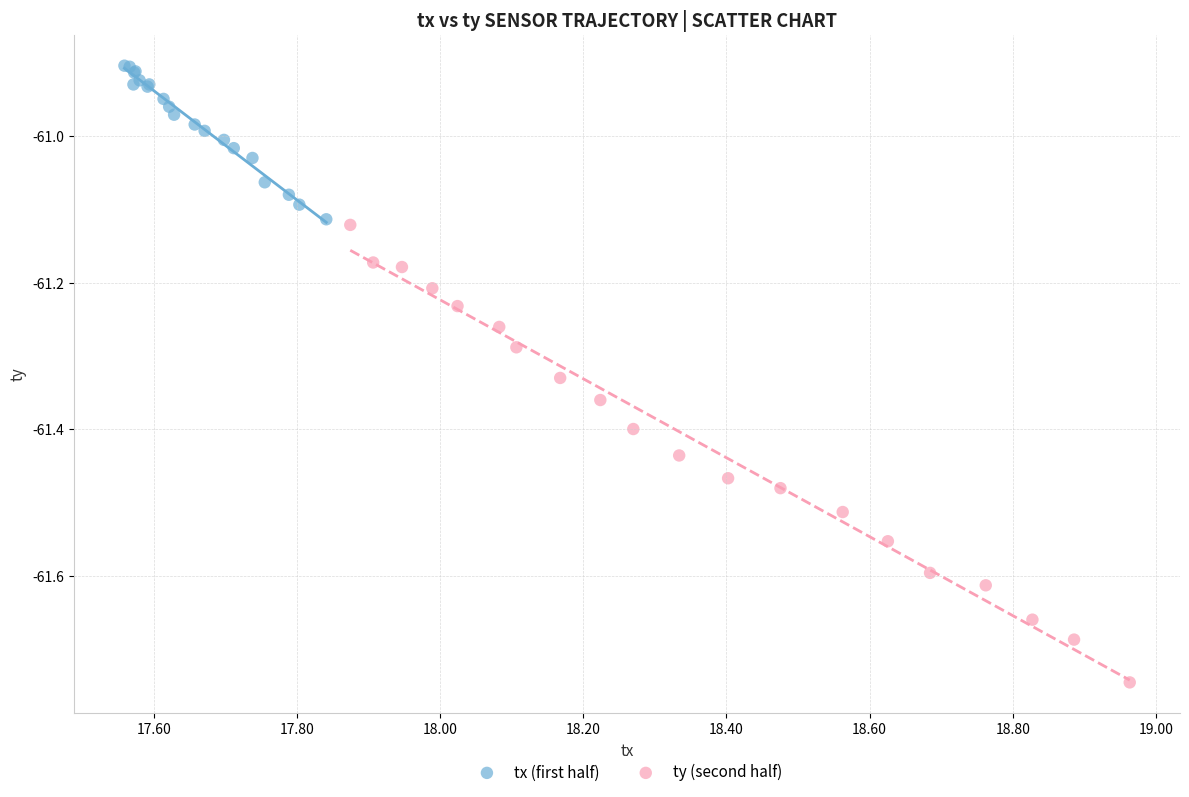

Which series has the largest Y range (max minus min)?

ty (second half)